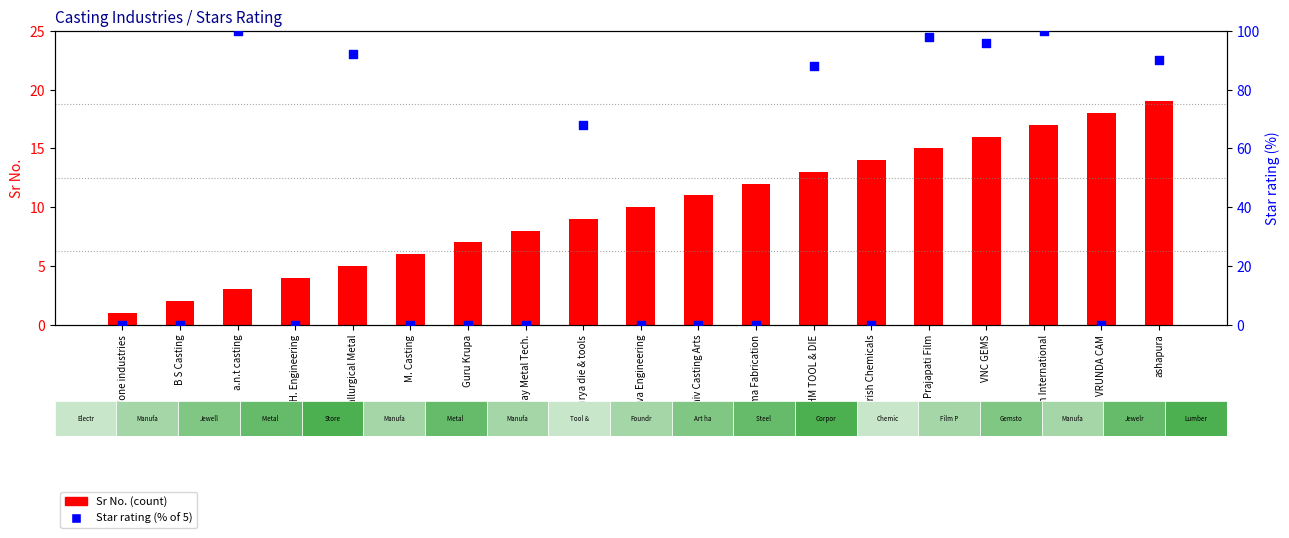

Which series reaches the maximum Y coordinate?

Star rating (% of 5)